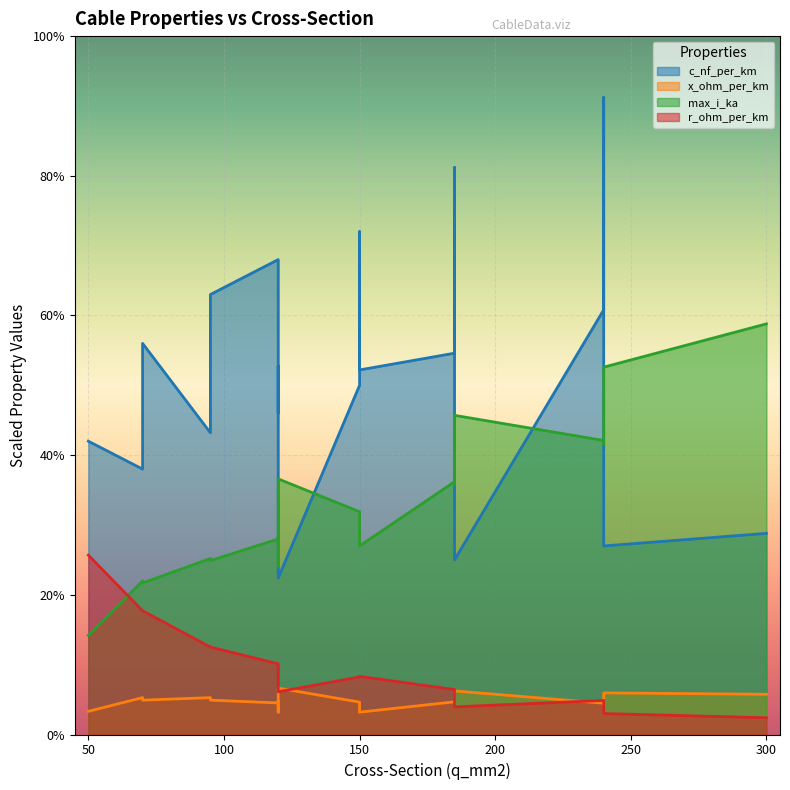

Reading left to right, extract all data points from this chart.

c_nf_per_km: 210.0	264.0	261.0	216.0	273.0	304.0	315.0	406.0	456.0	250.0	230.0	190.0	360.0	340.0	280.0	112.0	125.0	135.0	144.0
x_ohm_per_km: 0.1	0.1	0.1	0.1	0.1	0.1	0.1	0.1	0.1	0.1	0.1	0.1	0.1	0.1	0.1	0.2	0.2	0.1	0.1
max_i_ka: 0.1	0.2	0.3	0.3	0.4	0.4	0.2	0.4	0.4	0.3	0.3	0.2	0.3	0.3	0.2	0.4	0.5	0.5	0.6
r_ohm_per_km: 0.6	0.2	0.2	0.3	0.2	0.1	0.3	0.2	0.1	0.2	0.3	0.4	0.2	0.3	0.4	0.2	0.1	0.1	0.1